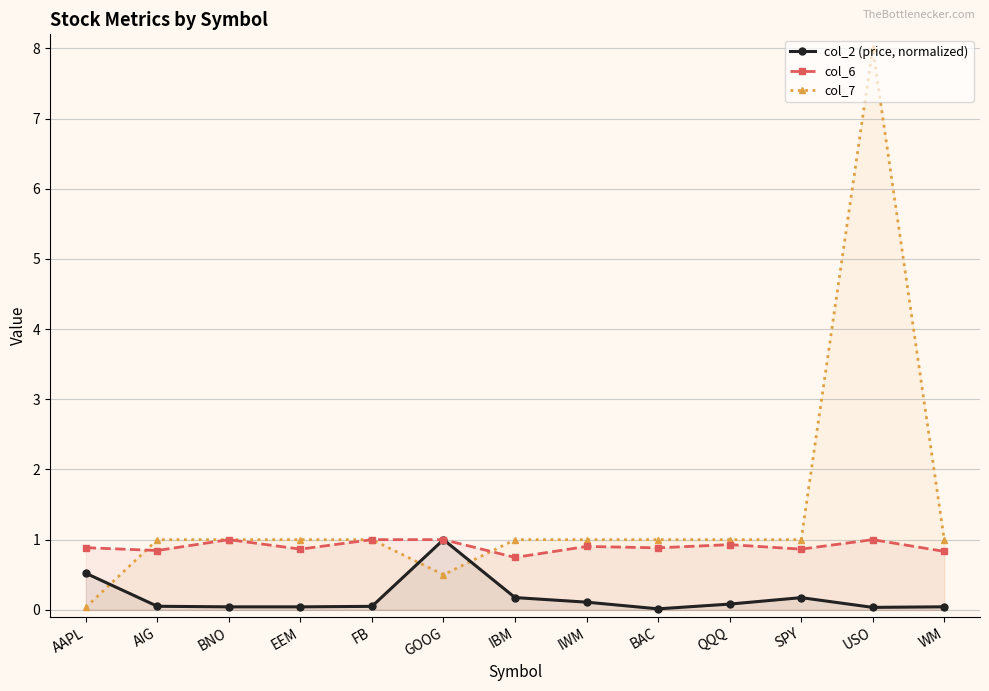

What is the maximum value shown in the chart?

8.0